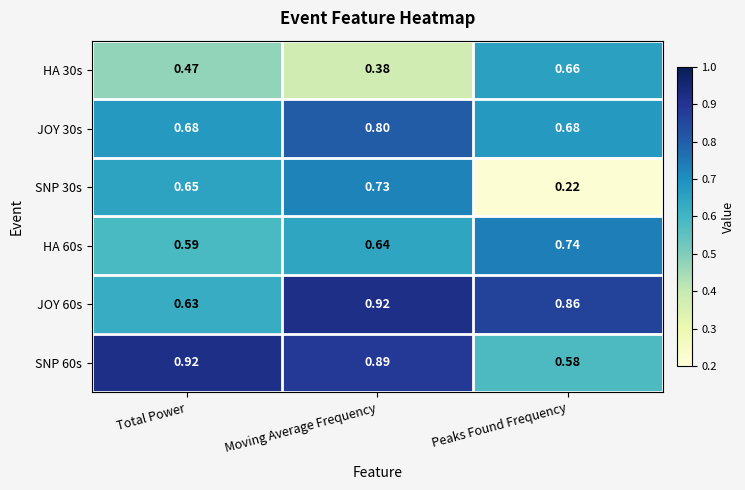

Between Total Power and Peaks Found Frequency, which series saw the biggest shift?

SNP 30s